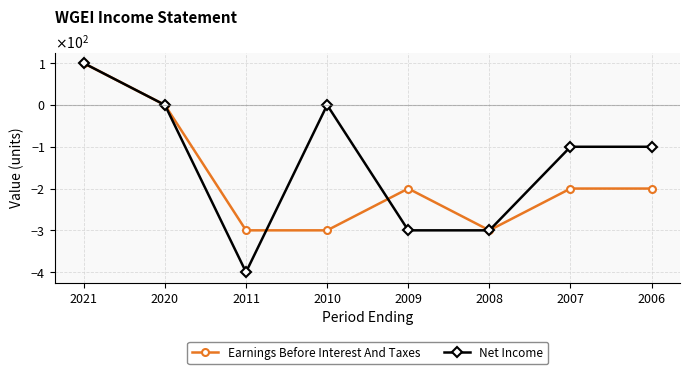

Where do Net Income and Earnings Before Interest And Taxes first cross each other?

2011 and 2010